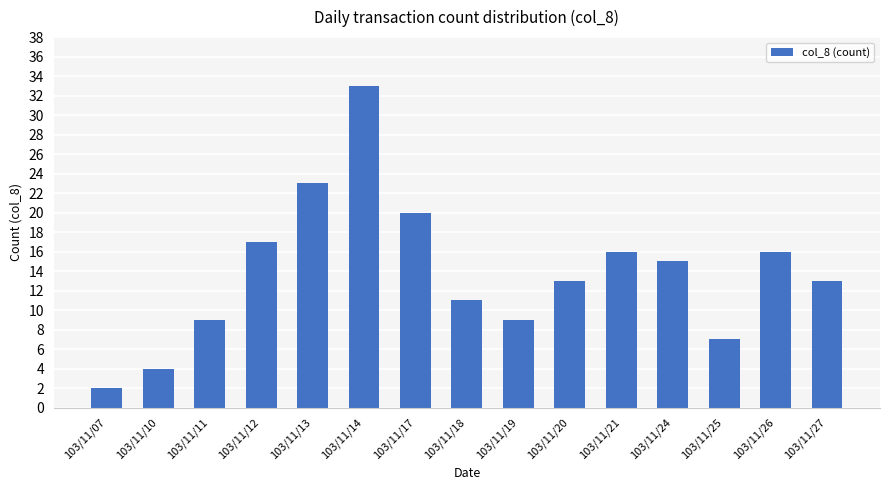

Which has a higher value, 103/11/25 or 103/11/10?

103/11/25